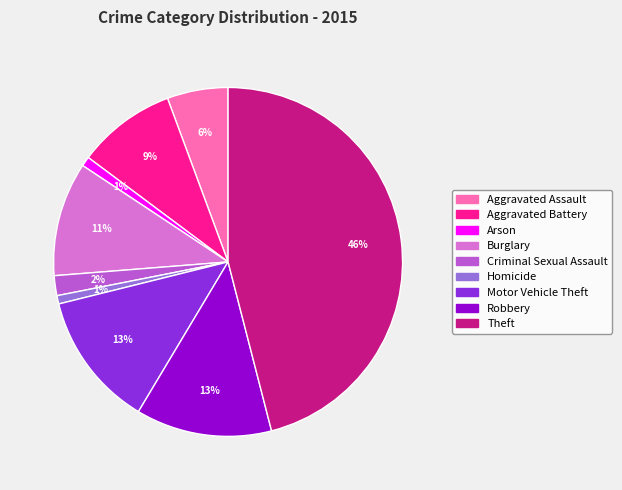

Is it true that Motor Vehicle Theft is 13% of the pie?

True